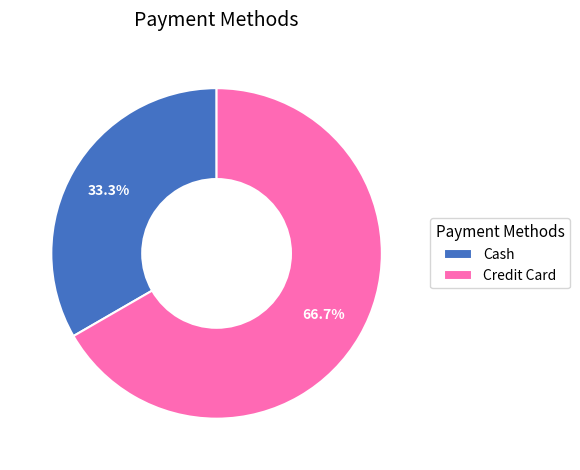

Between Credit Card and Cash, which is larger?

Credit Card